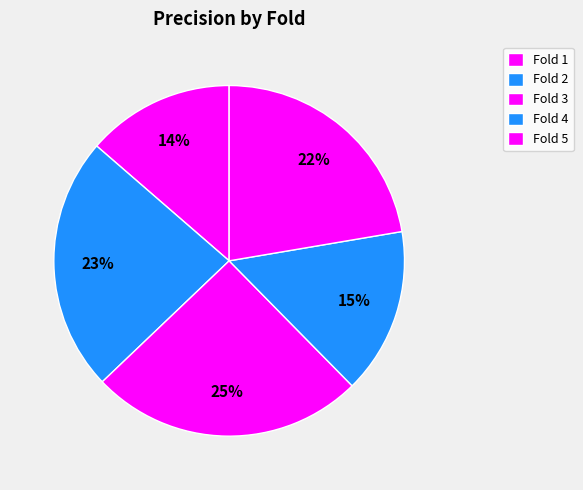

What is the largest slice in the pie chart?

Fold 3